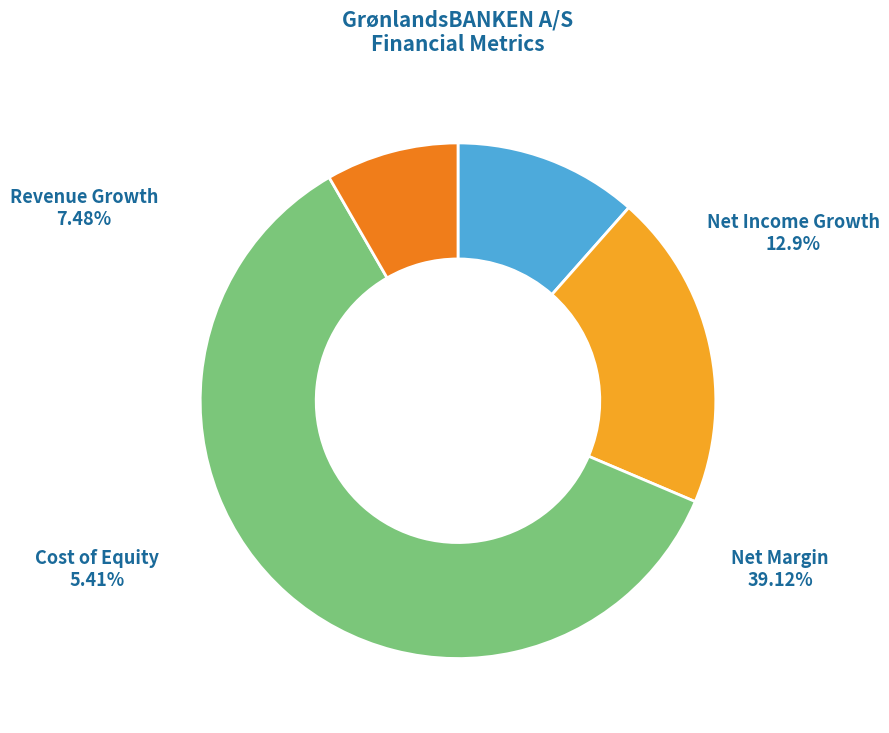

True or false: historical_growth_revenue_last_5_years accounts for 1% of the total.

False